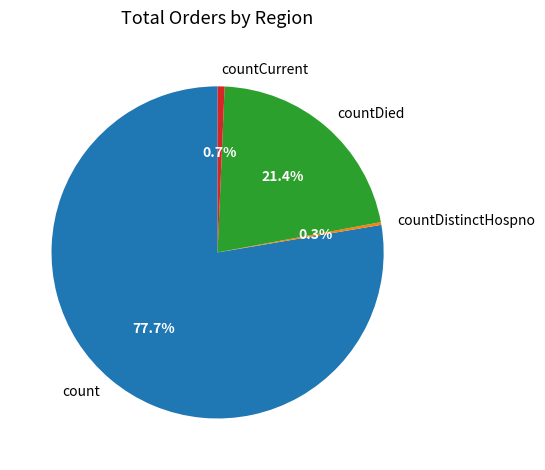

True or false: countCurrent accounts for 1% of the total.

True